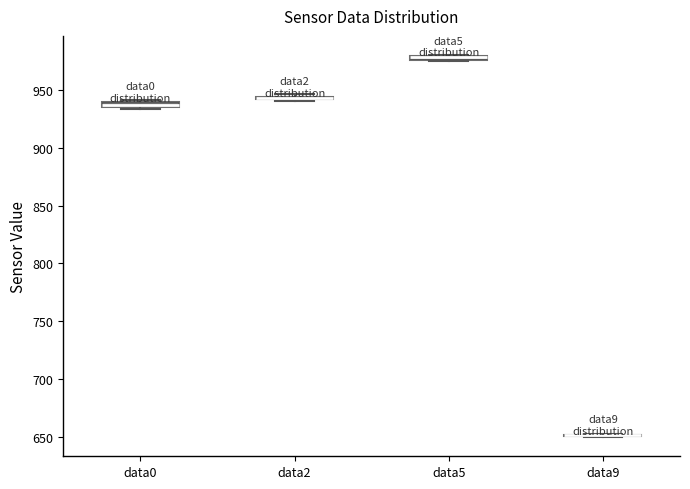

Where is the upper edge of the box for data2 on the y-axis? The values are not printed on the chart, so give them approximately, as read against the axis.

945